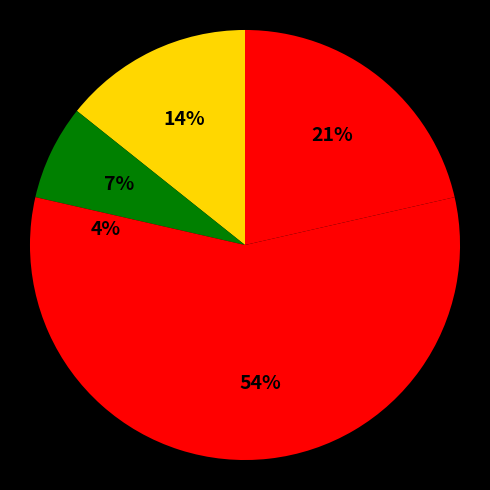

How many segments does this pie chart have?

5